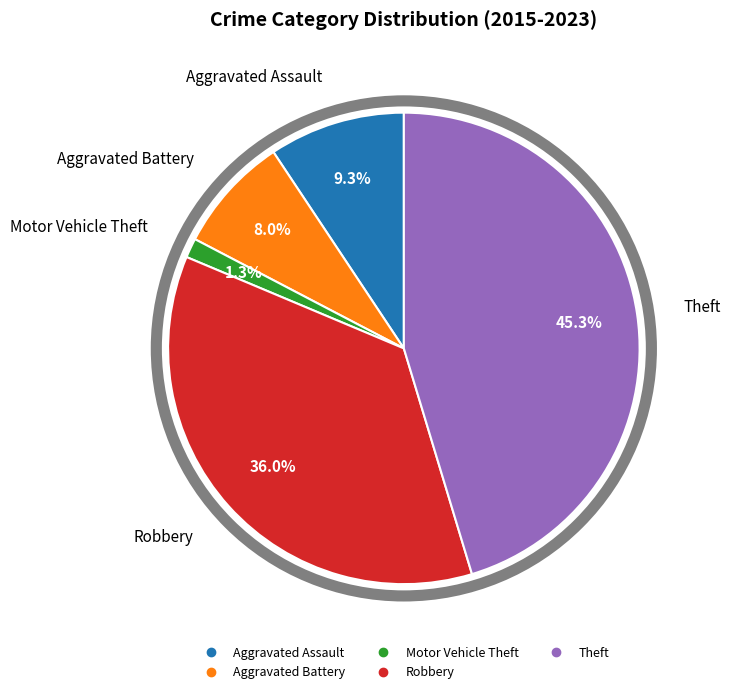

To the nearest percent, what percentage of the pie is Robbery?

36%